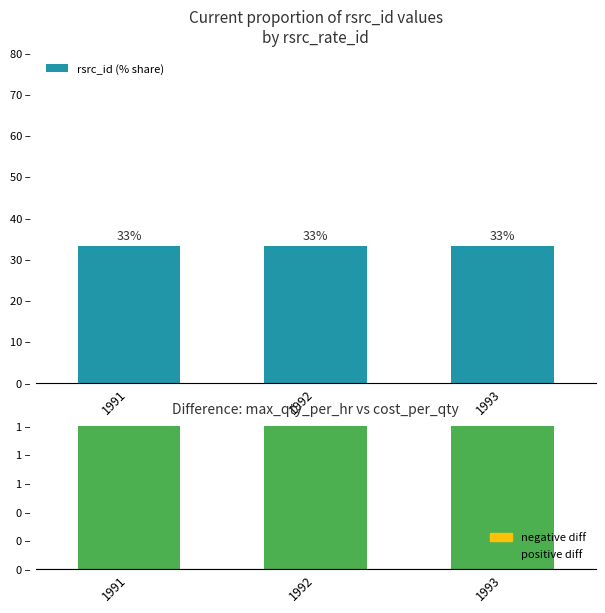

List the labels in order of max_qty_per_hr − cost_per_qty value, largest first.

1991, 1992, 1993